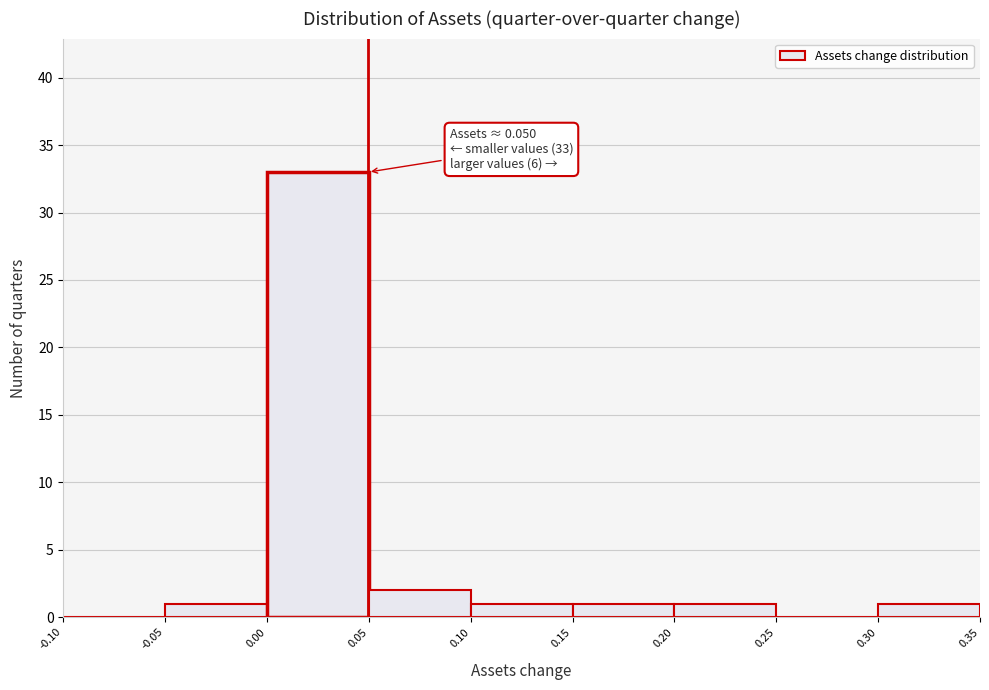

Which range on the x-axis has the tallest bar?

0.00 to 0.05